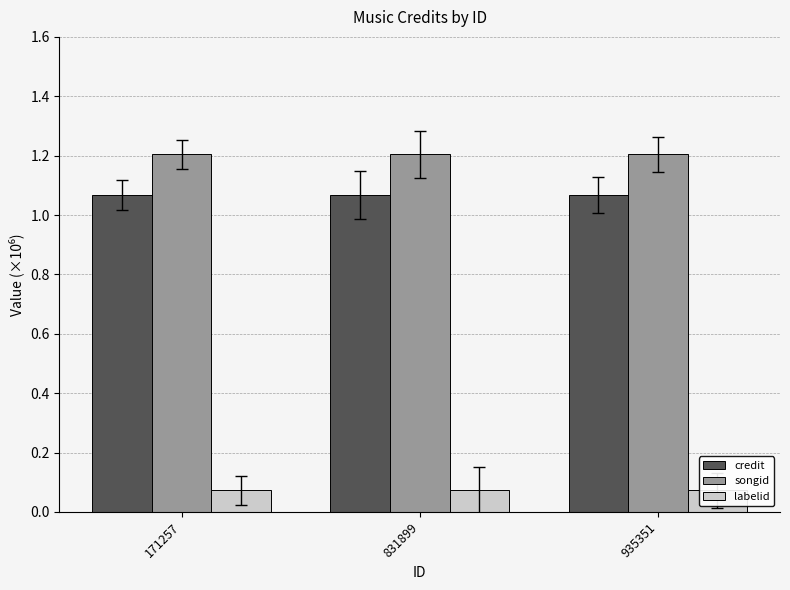

Reading left to right, list all the values displayed in this chart.

credit: 1.1	1.1	1.1
songid: 1.2	1.2	1.2
labelid: 0.1	0.1	0.1